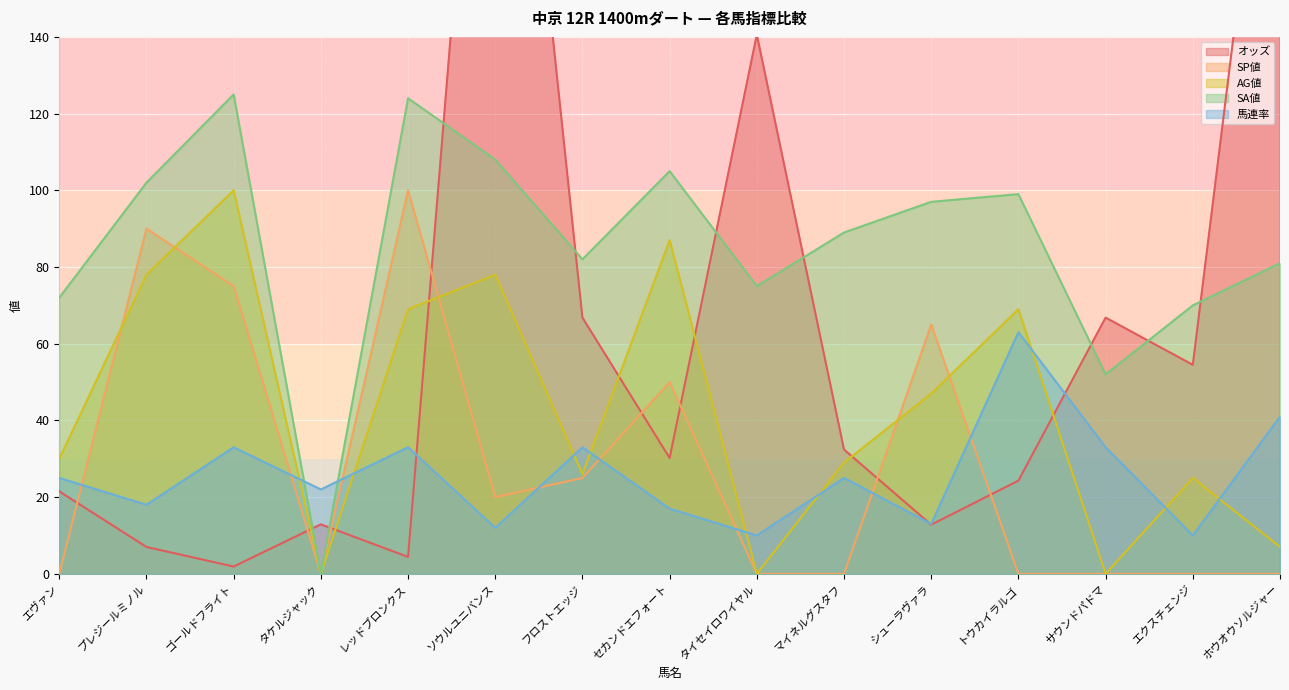

After their last crossing, which series has the higher values: SA値 or 馬連率?

SA値